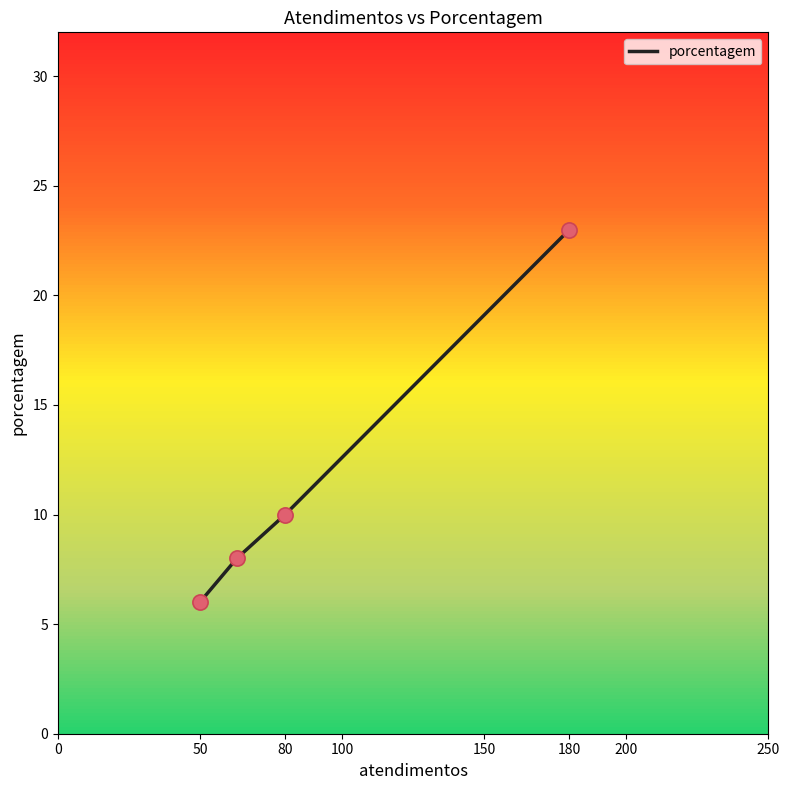

What is the ratio of the value at 180 to the value at 50?

3.8